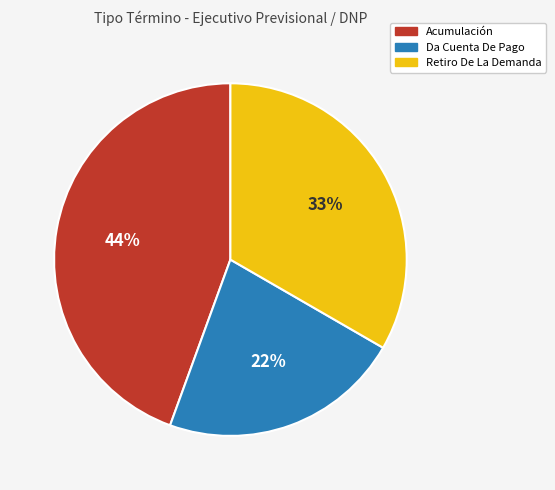

Combined, do Da Cuenta De Pago and Acumulación account for over 50%?

Yes